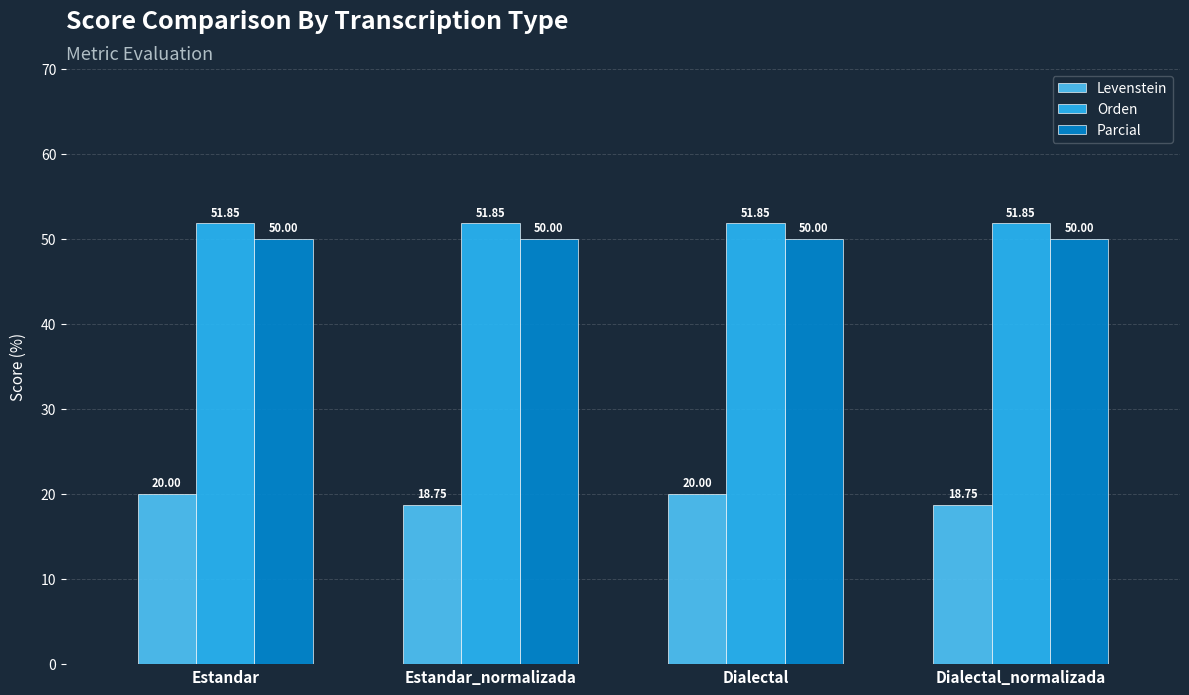

What is the label of the 2nd bar from the left?

Estandar_normalizada